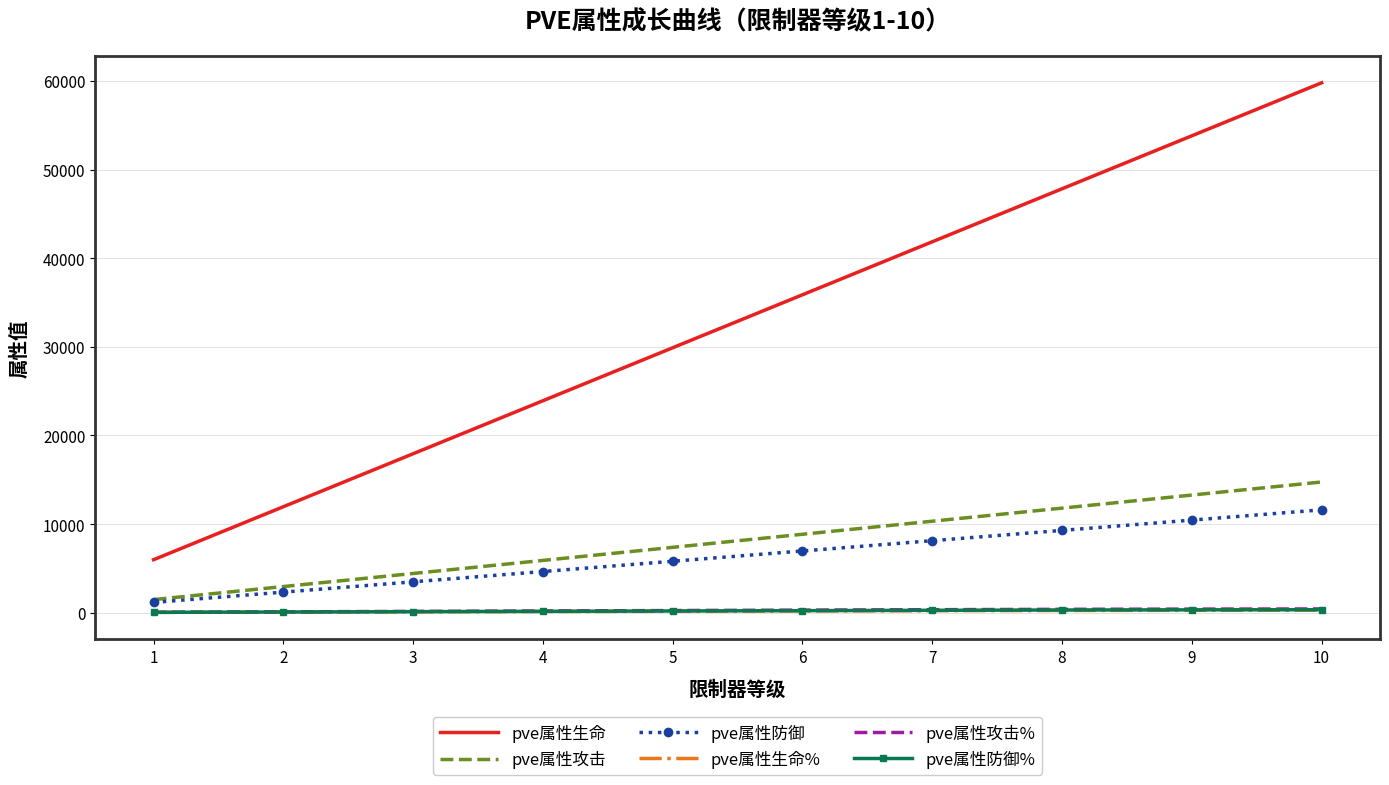

At which category is the sum across all series the highest?

10